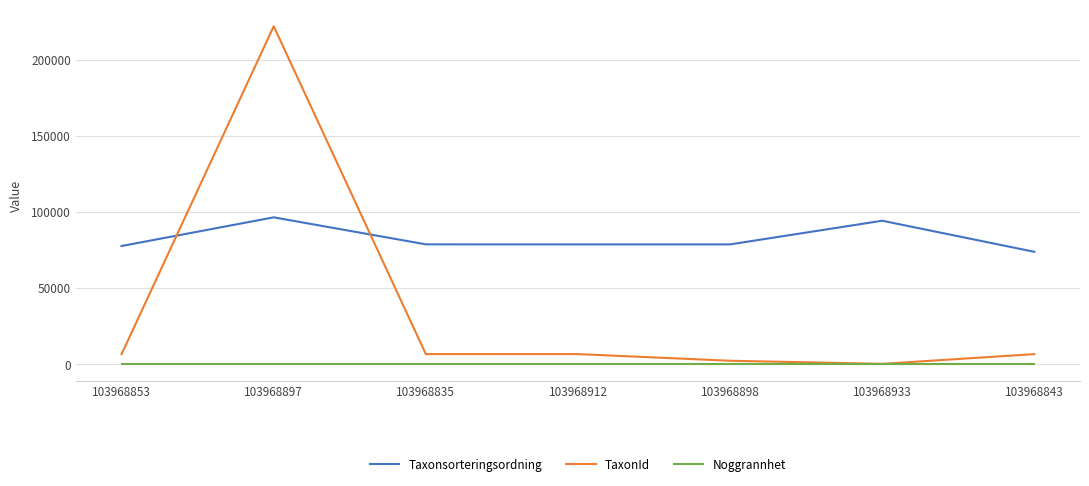

The Taxonsorteringsordning series shows 78602 at 103968835. True or false?

True